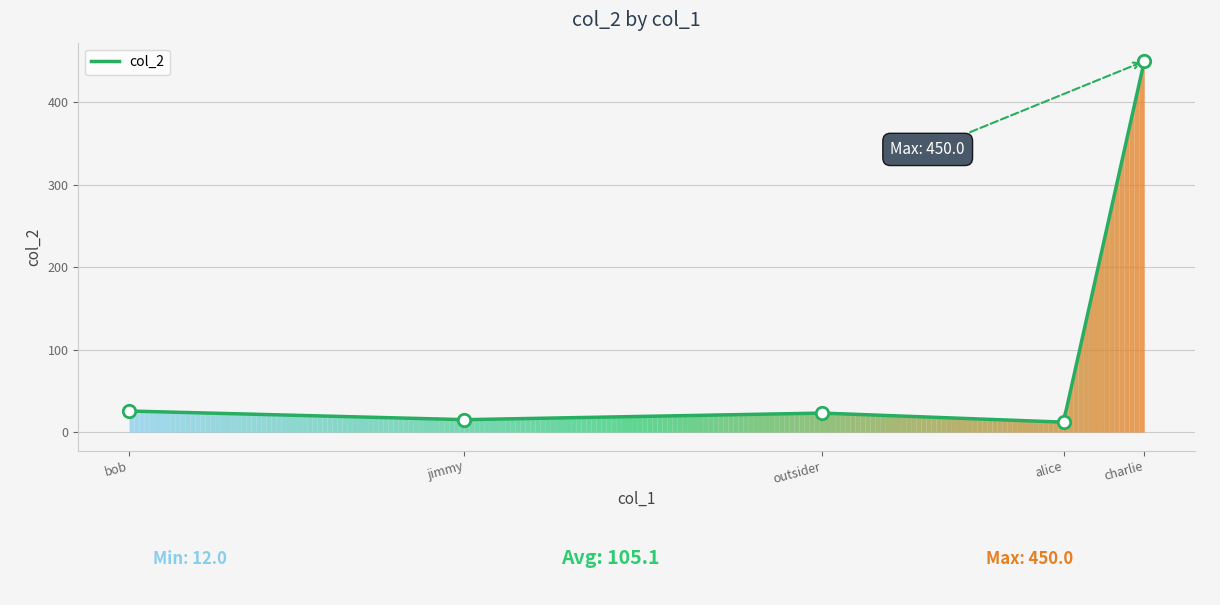

Which has a higher value, alice or outsider?

outsider